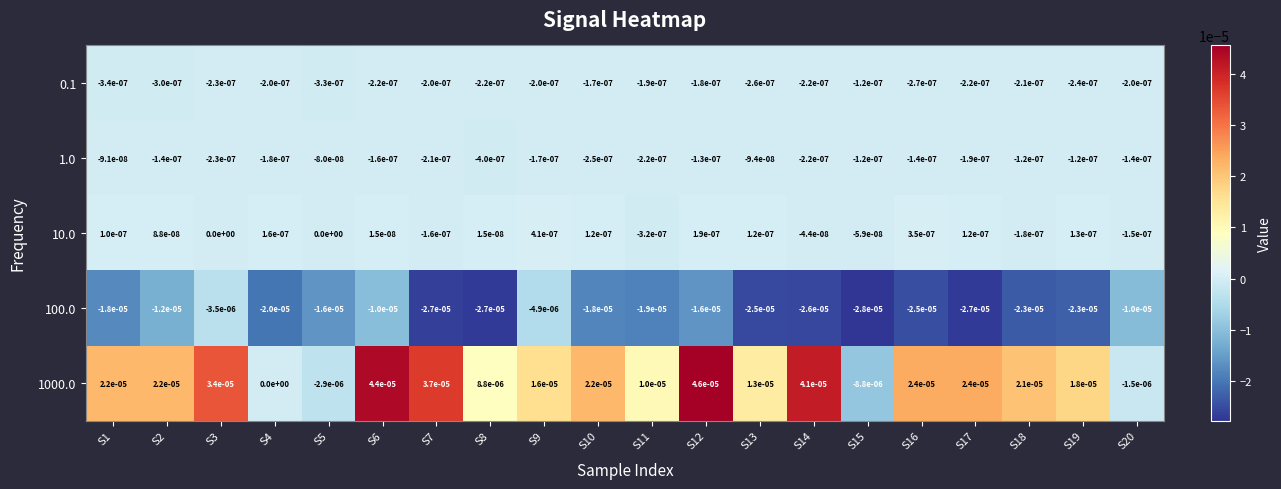

The value of 100.0 at S10 is -0.0. True or false?

True